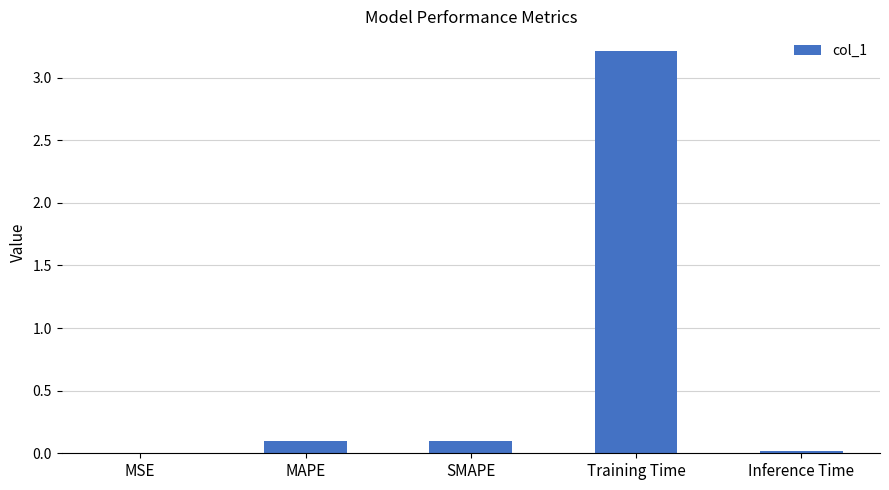

Which has a higher value, Inference Time or MAPE?

MAPE